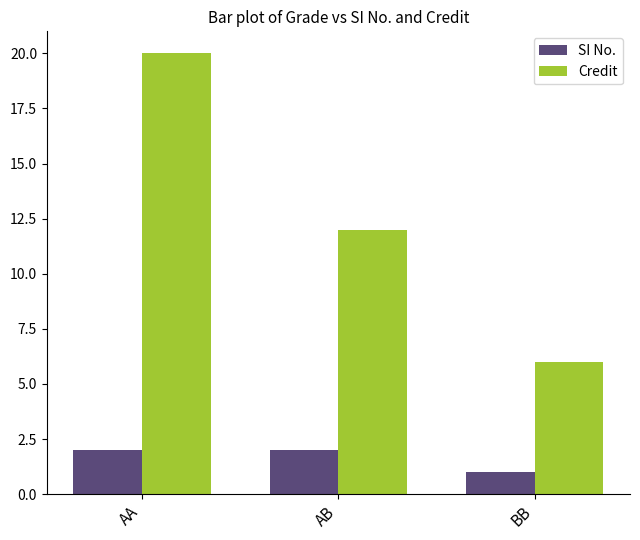

What is the lowest value of the SI No. series?

1